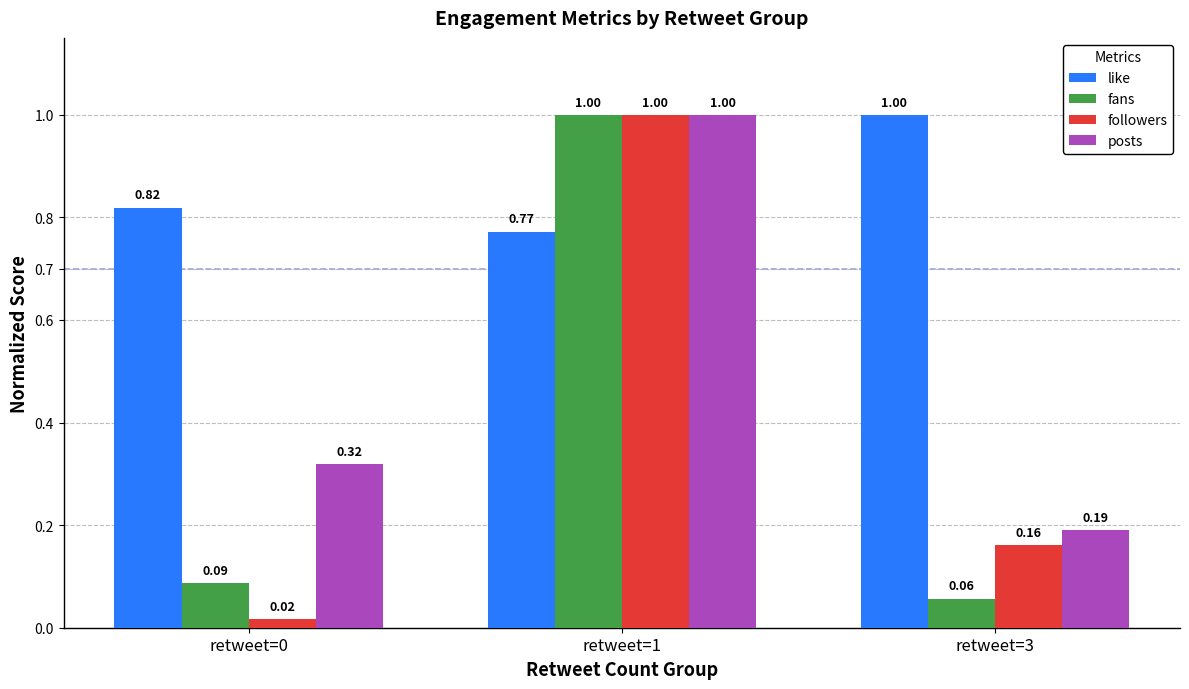

Which series changed the most between retweet=1 and retweet=3?

fans